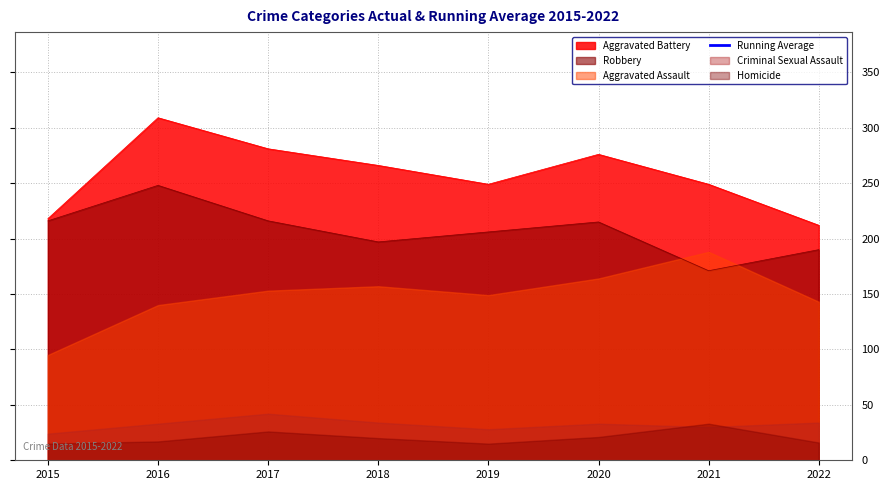

How many categories are shown in the chart?

8